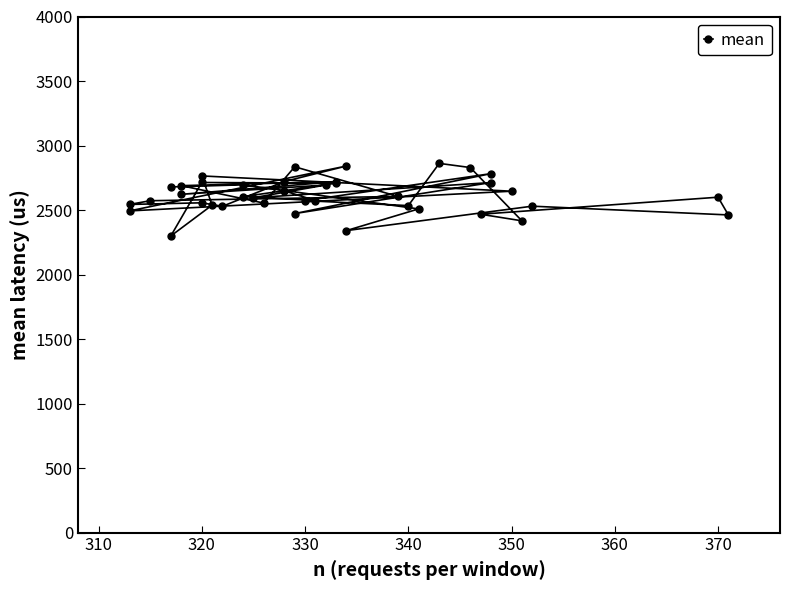

What is the minimum value shown in the chart?

2299.0